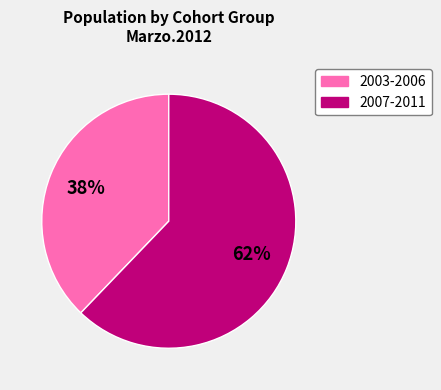

Is there any slice that represents more than half of the pie?

Yes